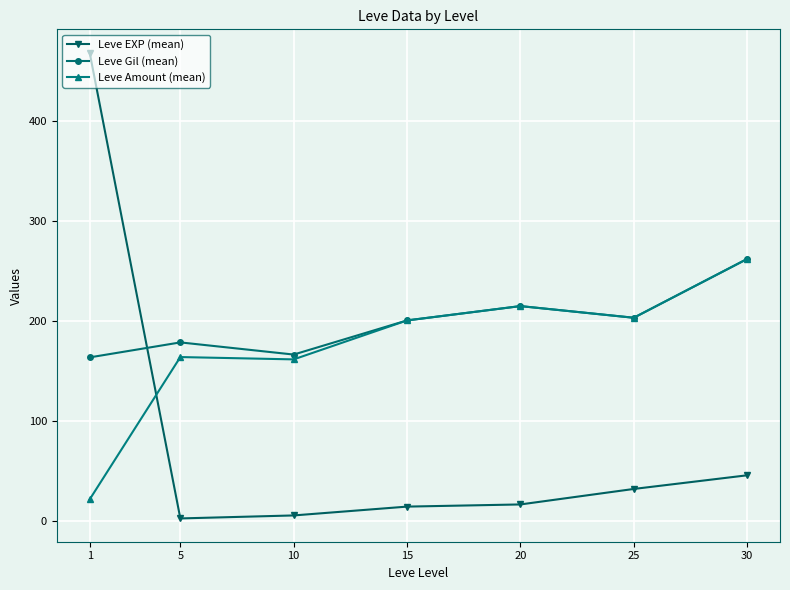

At which category does the chart reach its peak across all series?

1